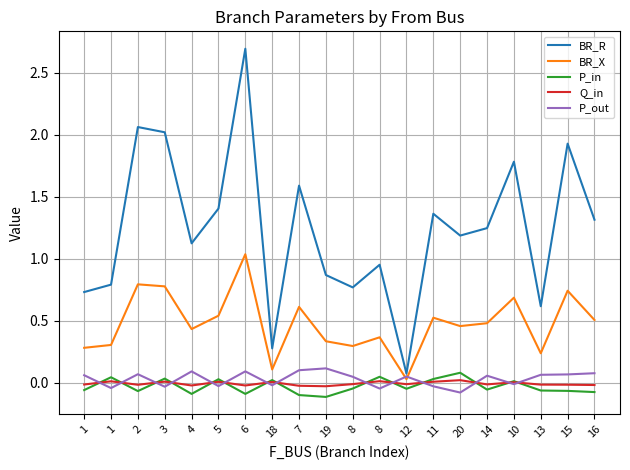

How many interior local valleys does the BR_R series have?

6